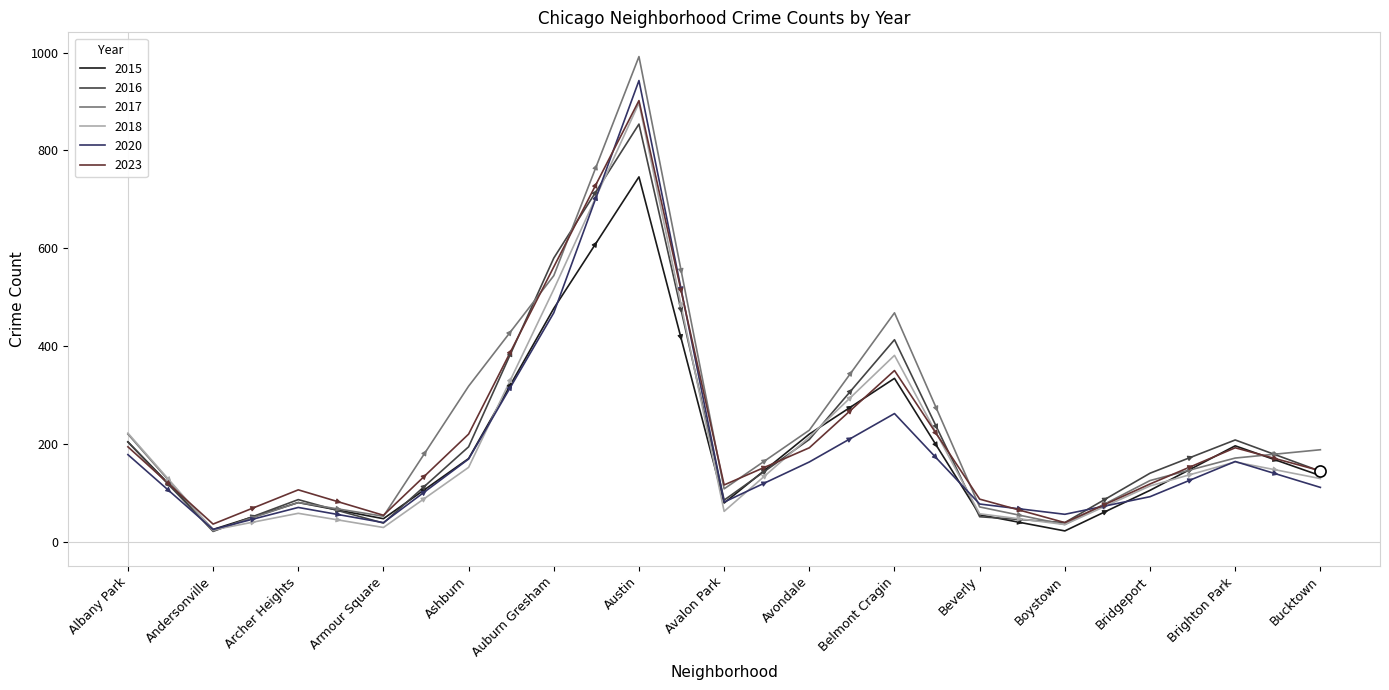

How many interior local valleys does the 2018 series have?

4